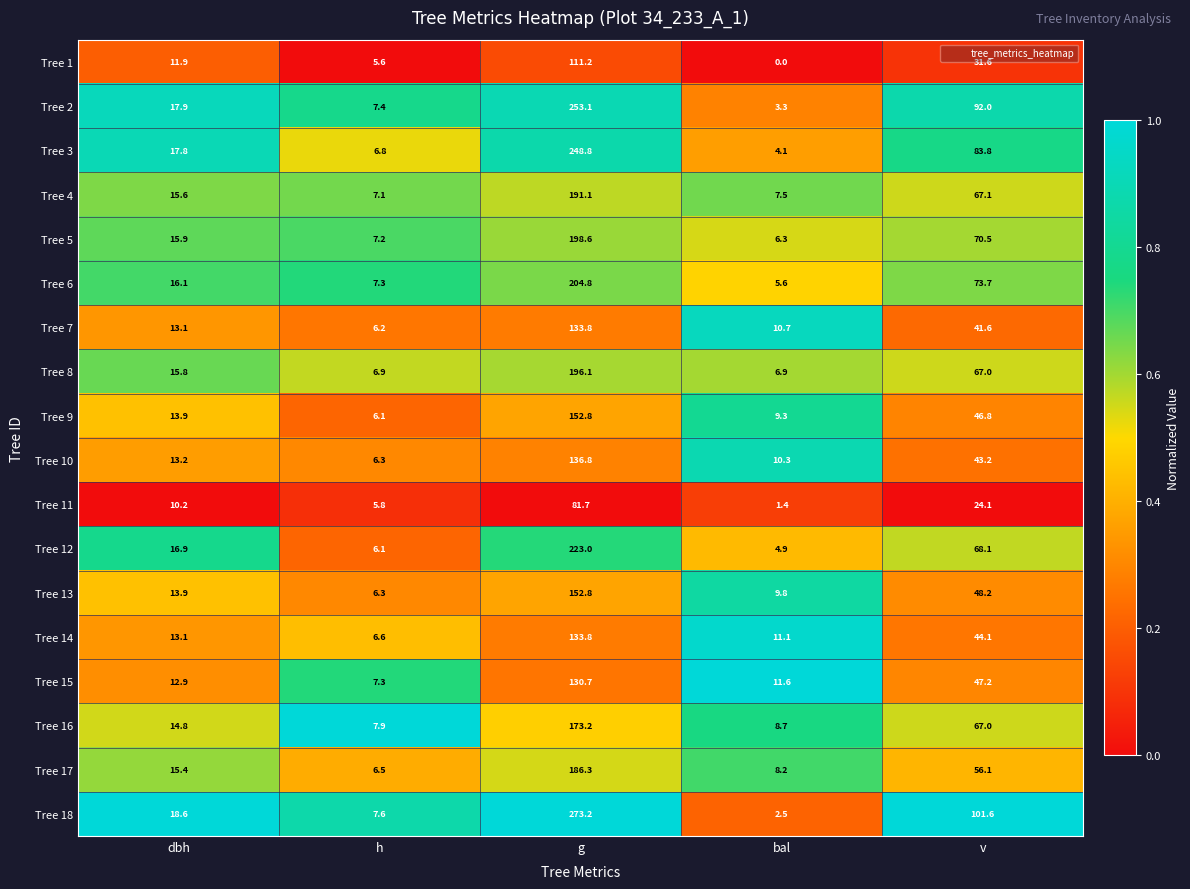

Read the Tree 1 value at h.

5.6